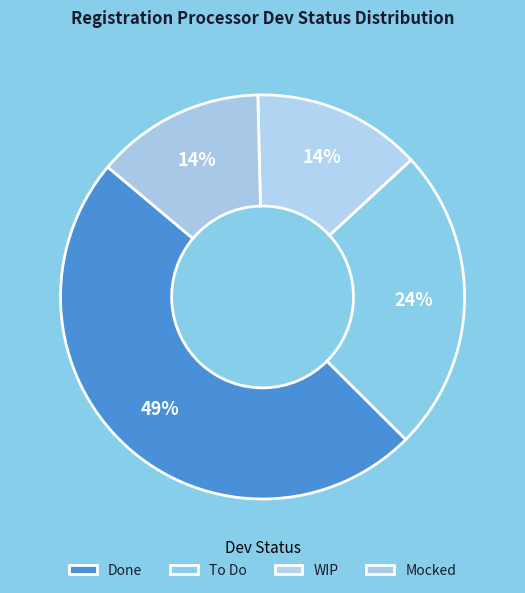

What is the smallest slice in the pie chart?

WIP